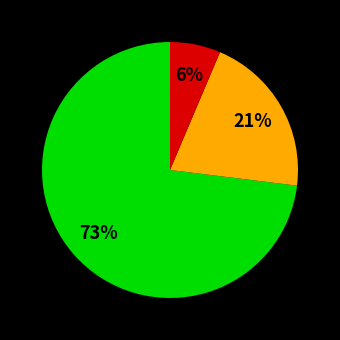

Does any single category account for the majority?

Yes